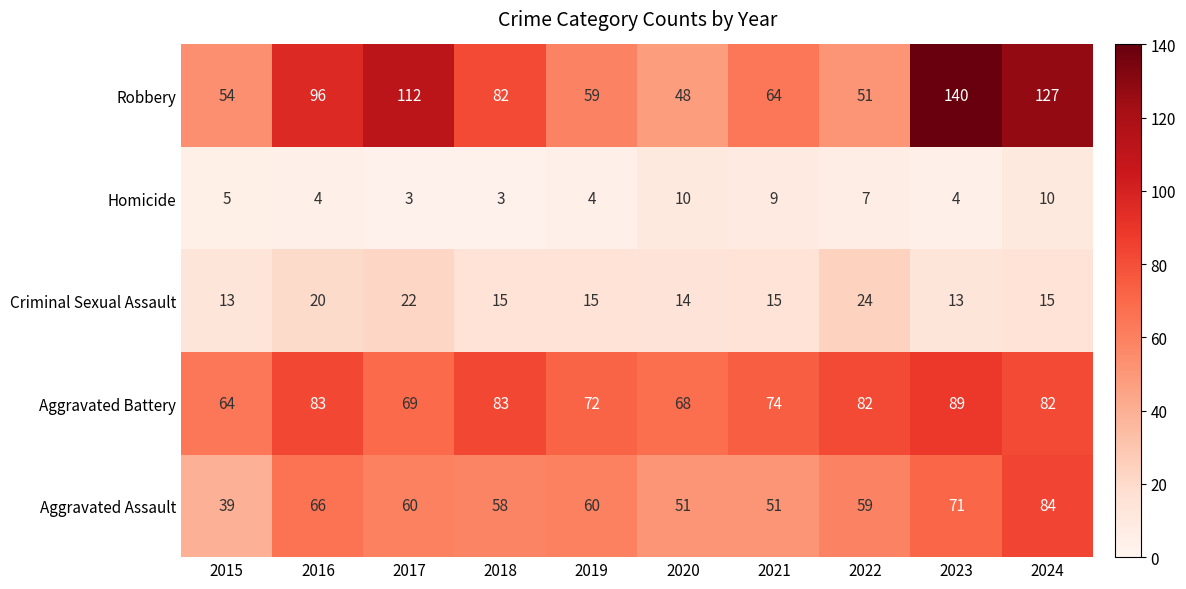

At which category is the sum across all series the highest?

2024